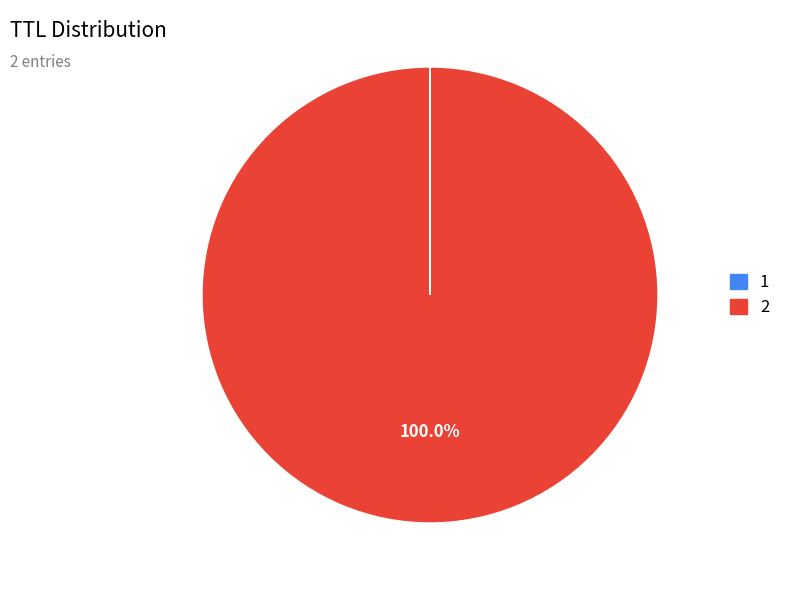

Does 2 represent more than half of the total?

Yes